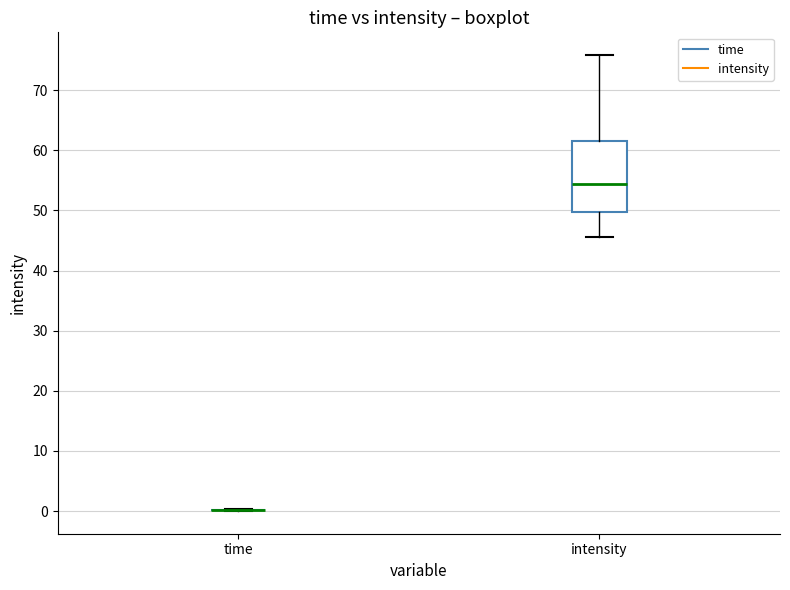

Reading left to right, read every box against the y-axis: the position of its median line, the range the box covers, and the ends of its whiskers. The values are not printed on the chart, so give them approximately, as read against the axis.

time: box collapsed to a line at 0, whiskers 0 to 0
intensity: median 54, box 50 to 62, whiskers 46 to 76